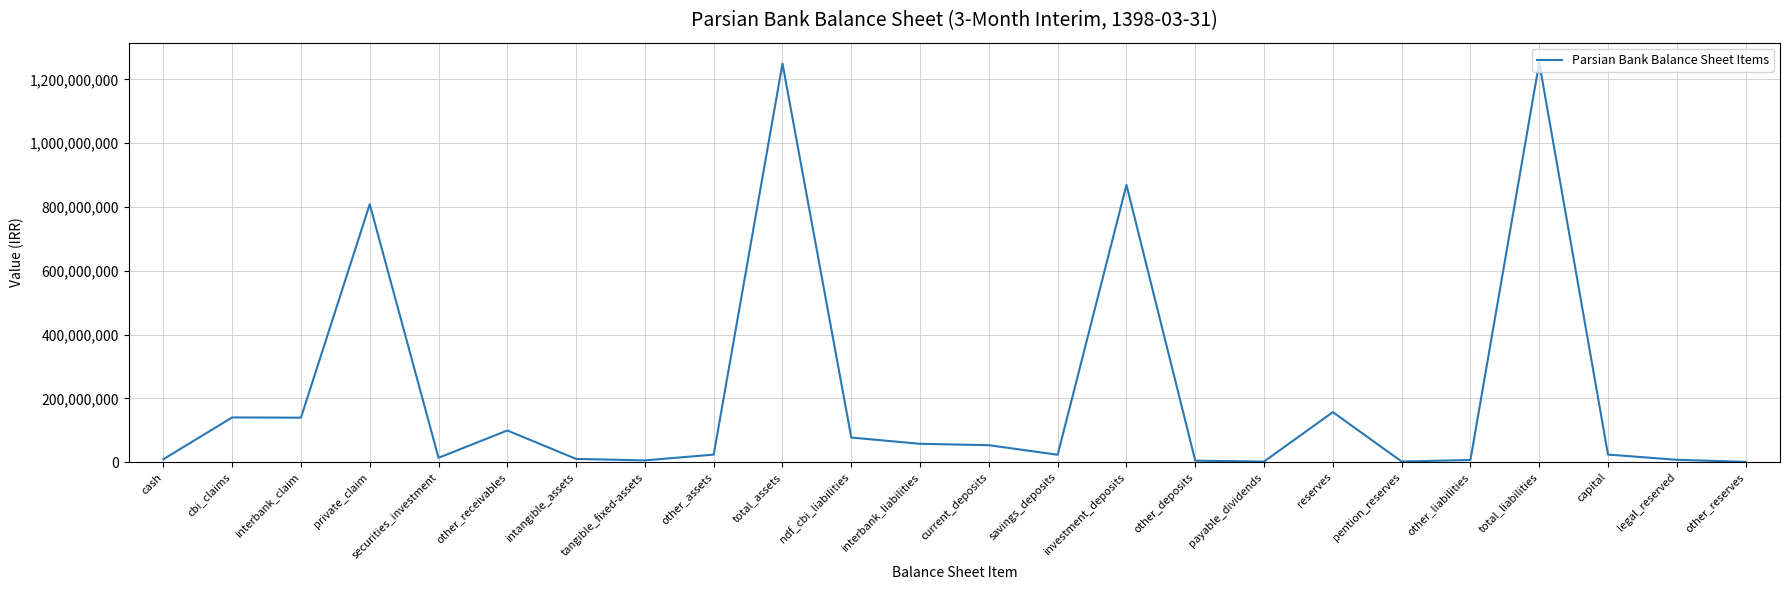

The value at investment_deposits is 869021686. True or false?

True